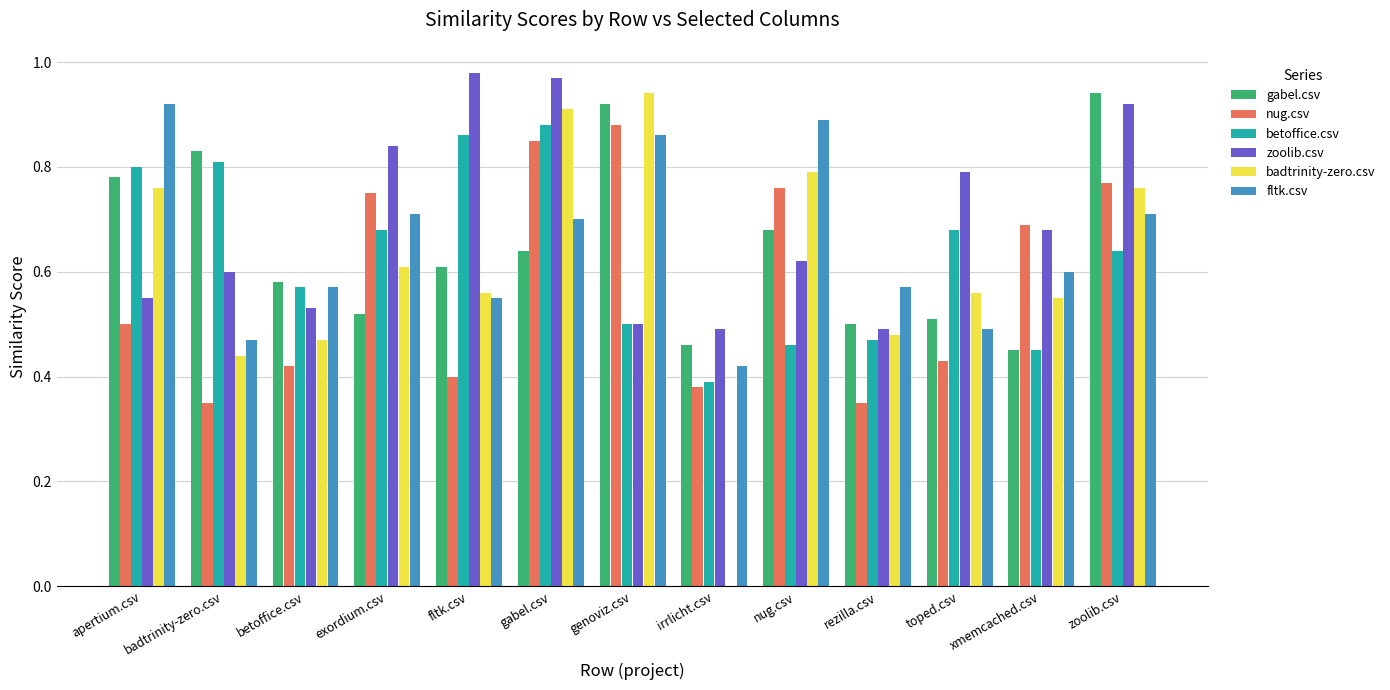

What is the sum of all zoolib.csv values?

9.0